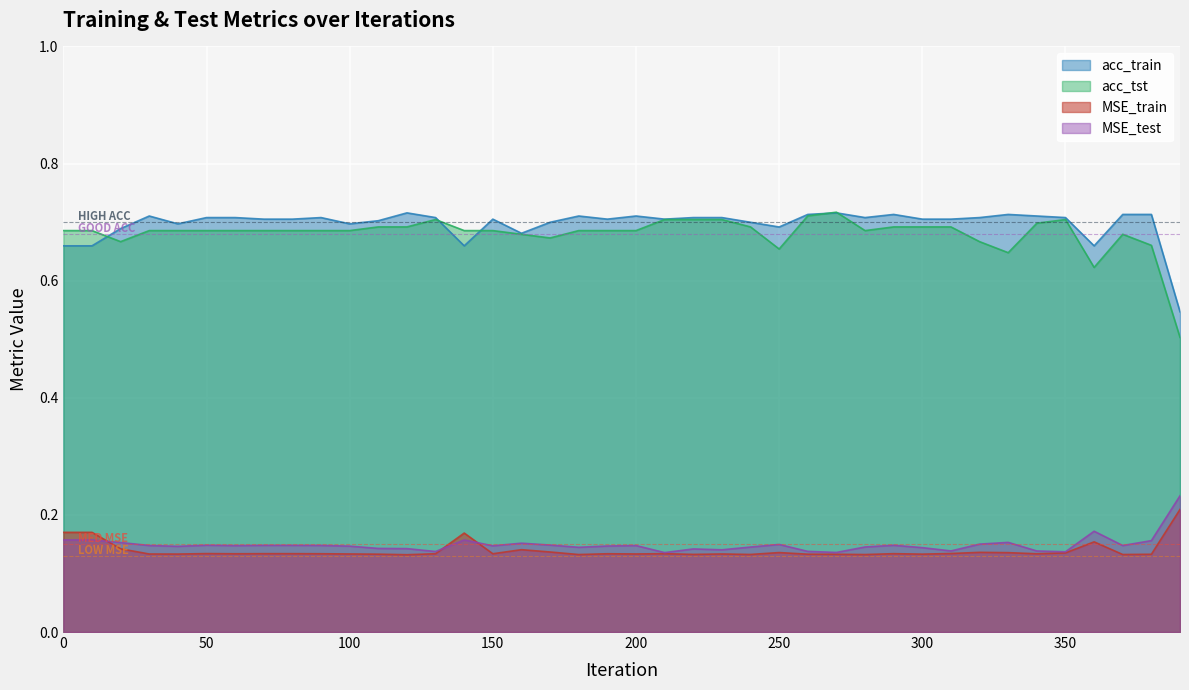

The acc_train series shows 0.3 at 250. True or false?

False